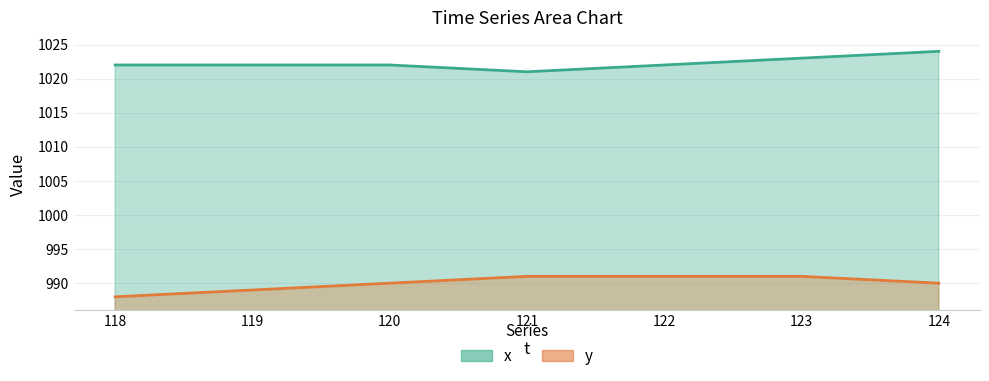

At 122, list the series in order from smallest to largest.

y, x